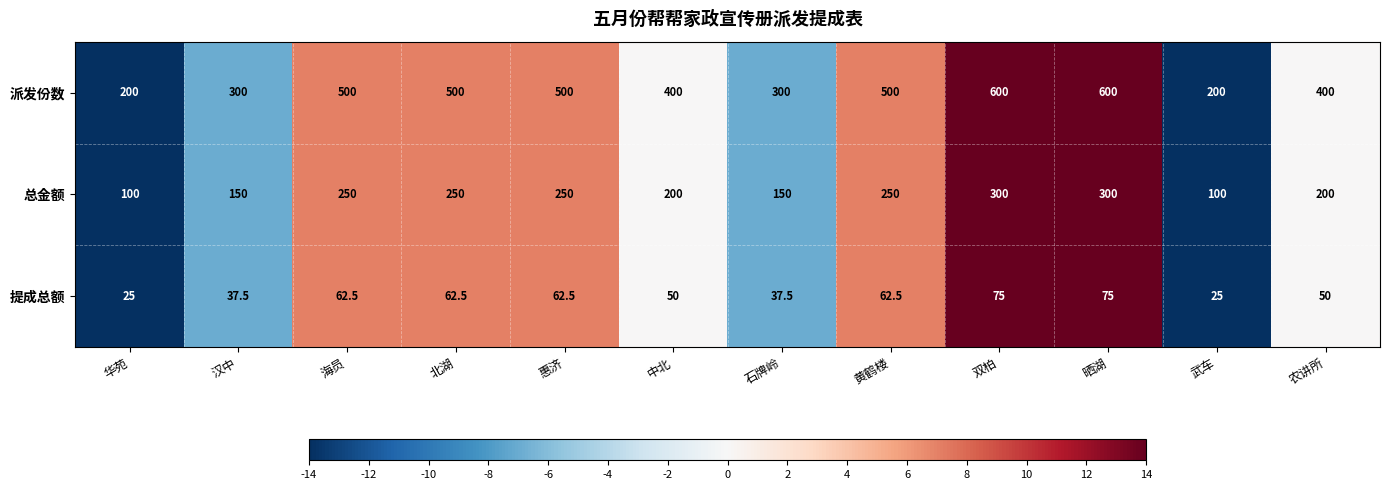

Is the value of 总金额 at 石牌岭 greater than the value of 派发份数 at 武车?

No